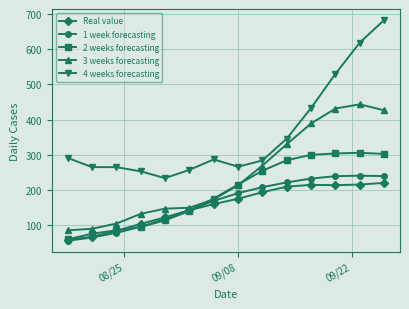

What is the difference between the maximum and second lowest values in the 1 week forecasting series?

176.1